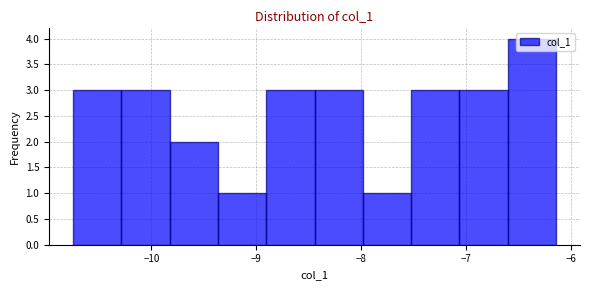

Reading left to right, list every bar in this chart as the range it spans on the x-axis followed by its height. Neither the bar edges nor the heights are printed on the chart, so give them approximately, as read against the axes.

-10.7 to -10.3: 3
-10.3 to -9.8: 3
-9.8 to -9.4: 2
-9.4 to -8.9: 1
-8.9 to -8.4: 3
-8.4 to -8.0: 3
-8.0 to -7.5: 1
-7.5 to -7.1: 3
-7.1 to -6.6: 3
-6.6 to -6.1: 4